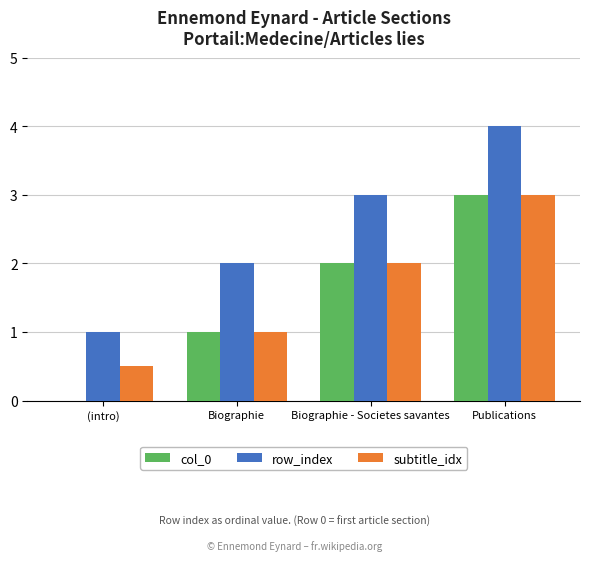

How many series are shown in this chart?

3